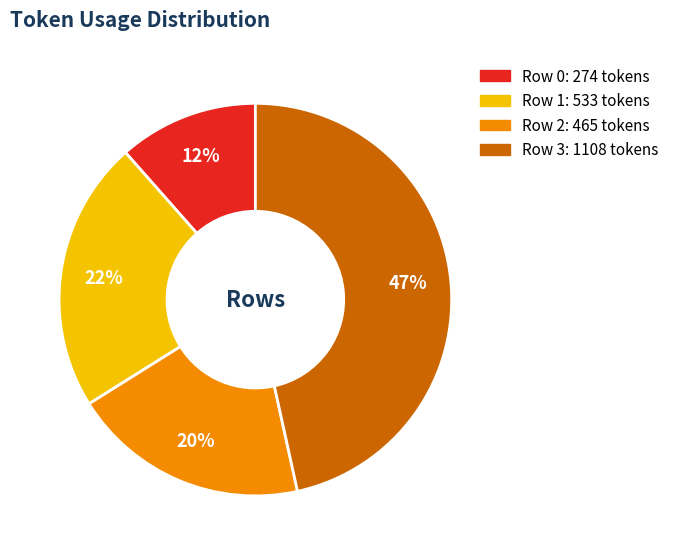

To the nearest percent, what is the average slice percentage?

25%